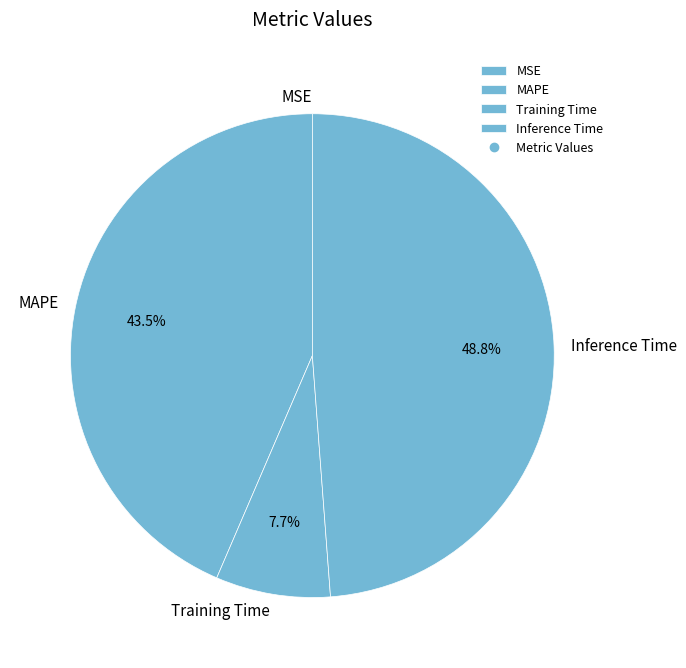

Is there any slice that represents more than half of the pie?

No